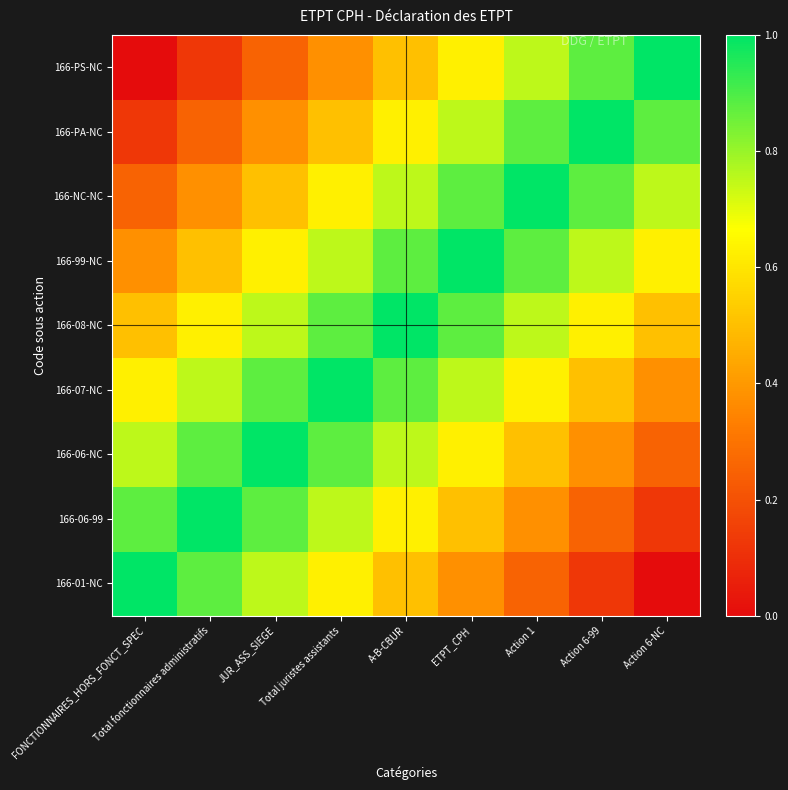

Reading right to left, what are all the values shown in this chart?

166-01-NC: Action 6-NC=0.0	Action 6-99=0.1	Action 1=0.2	ETPT_CPH=0.4	A-B-CBUR=0.5	Total juristes assistants=0.6	JUR_ASS_SIEGE=0.8	Total fonctionnaires administratifs=0.9	FONCTIONNAIRES_HORS_FONCT_SPEC=1.0
166-06-99: Action 6-NC=0.1	Action 6-99=0.2	Action 1=0.4	ETPT_CPH=0.5	A-B-CBUR=0.6	Total juristes assistants=0.8	JUR_ASS_SIEGE=0.9	Total fonctionnaires administratifs=1.0	FONCTIONNAIRES_HORS_FONCT_SPEC=0.9
166-06-NC: Action 6-NC=0.2	Action 6-99=0.4	Action 1=0.5	ETPT_CPH=0.6	A-B-CBUR=0.8	Total juristes assistants=0.9	JUR_ASS_SIEGE=1.0	Total fonctionnaires administratifs=0.9	FONCTIONNAIRES_HORS_FONCT_SPEC=0.8
166-07-NC: Action 6-NC=0.4	Action 6-99=0.5	Action 1=0.6	ETPT_CPH=0.8	A-B-CBUR=0.9	Total juristes assistants=1.0	JUR_ASS_SIEGE=0.9	Total fonctionnaires administratifs=0.8	FONCTIONNAIRES_HORS_FONCT_SPEC=0.6
166-08-NC: Action 6-NC=0.5	Action 6-99=0.6	Action 1=0.8	ETPT_CPH=0.9	A-B-CBUR=1.0	Total juristes assistants=0.9	JUR_ASS_SIEGE=0.8	Total fonctionnaires administratifs=0.6	FONCTIONNAIRES_HORS_FONCT_SPEC=0.5
166-99-NC: Action 6-NC=0.6	Action 6-99=0.8	Action 1=0.9	ETPT_CPH=1.0	A-B-CBUR=0.9	Total juristes assistants=0.8	JUR_ASS_SIEGE=0.6	Total fonctionnaires administratifs=0.5	FONCTIONNAIRES_HORS_FONCT_SPEC=0.4
166-NC-NC: Action 6-NC=0.8	Action 6-99=0.9	Action 1=1.0	ETPT_CPH=0.9	A-B-CBUR=0.8	Total juristes assistants=0.6	JUR_ASS_SIEGE=0.5	Total fonctionnaires administratifs=0.4	FONCTIONNAIRES_HORS_FONCT_SPEC=0.2
166-PA-NC: Action 6-NC=0.9	Action 6-99=1.0	Action 1=0.9	ETPT_CPH=0.8	A-B-CBUR=0.6	Total juristes assistants=0.5	JUR_ASS_SIEGE=0.4	Total fonctionnaires administratifs=0.2	FONCTIONNAIRES_HORS_FONCT_SPEC=0.1
166-PS-NC: Action 6-NC=1.0	Action 6-99=0.9	Action 1=0.8	ETPT_CPH=0.6	A-B-CBUR=0.5	Total juristes assistants=0.4	JUR_ASS_SIEGE=0.2	Total fonctionnaires administratifs=0.1	FONCTIONNAIRES_HORS_FONCT_SPEC=0.0